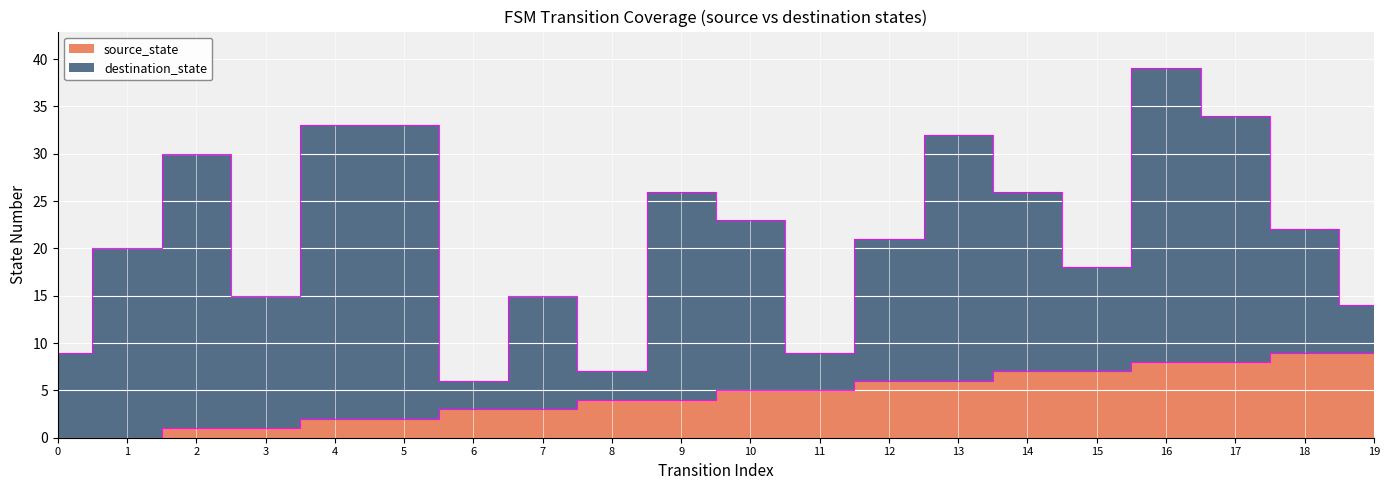

True or false: the data has more than 0 interior local peaks.

False